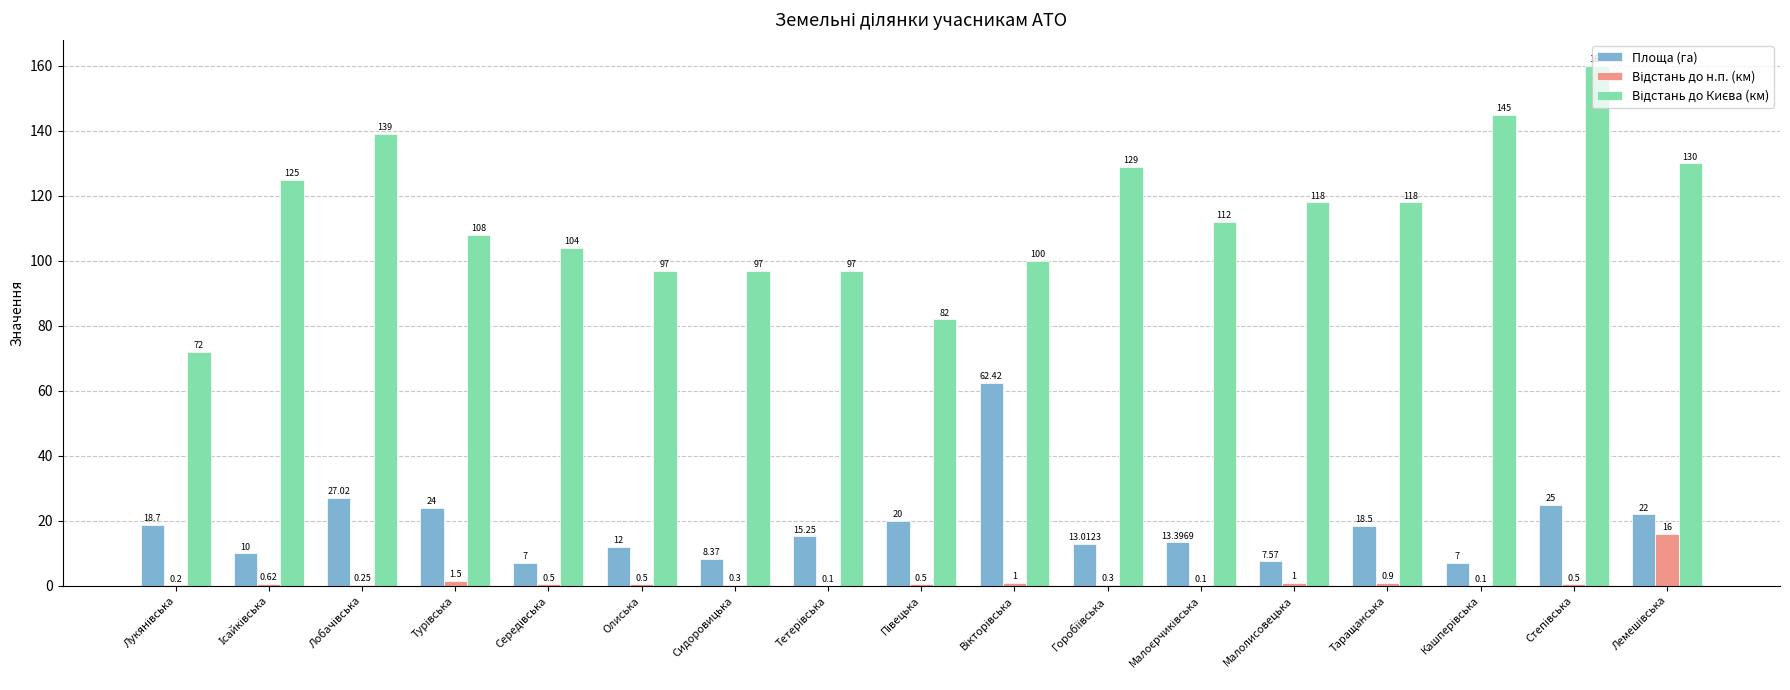

What is the smallest value displayed?

0.1